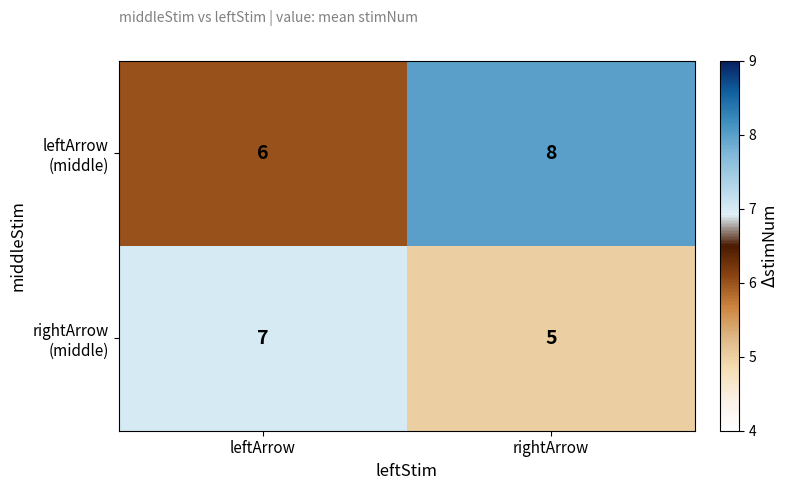

What is the total value across all series at leftArrow?

13